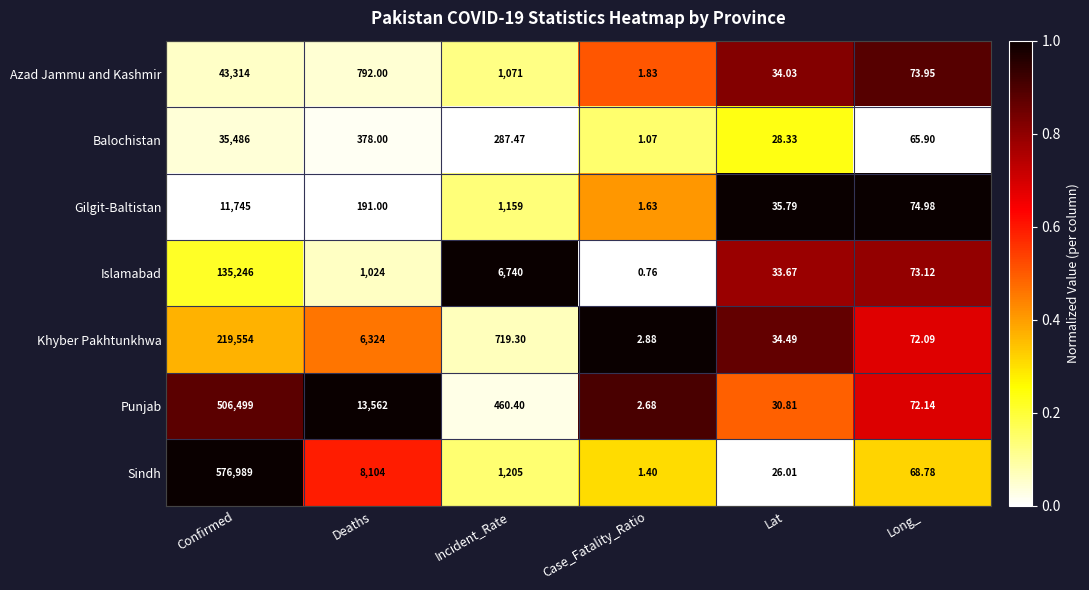

Which series has the largest total across all categories?

Sindh